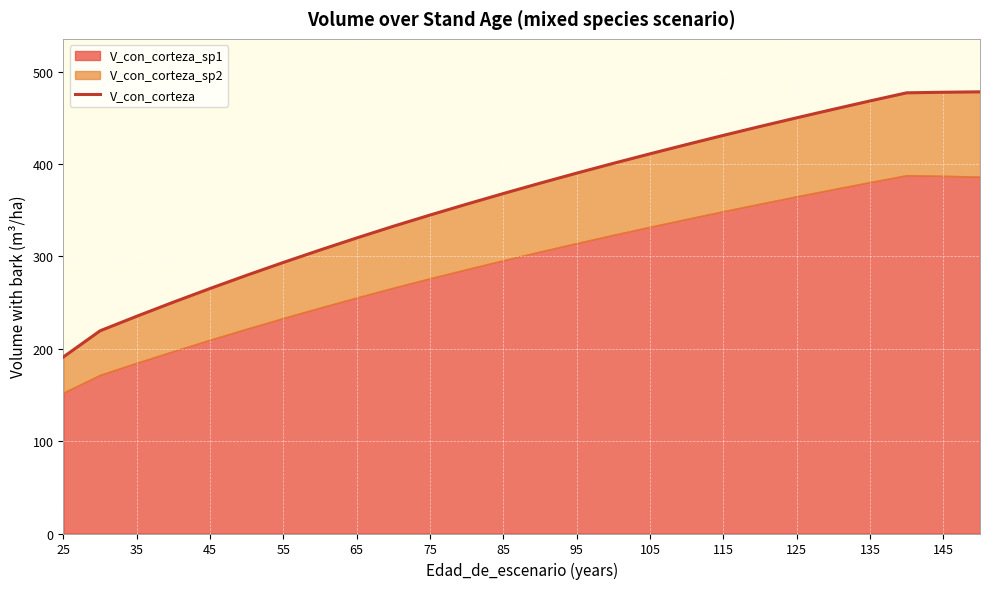

Reading left to right, what are all the values shown in this chart?

191.1	219.4	235.2	250.4	265.2	279.5	293.4	306.9	319.9	332.6	344.7	356.5	368.0	379.2	390.1	400.7	411.0	421.1	430.9	440.6	450.0	459.2	468.2	477.0	477.6	478.0